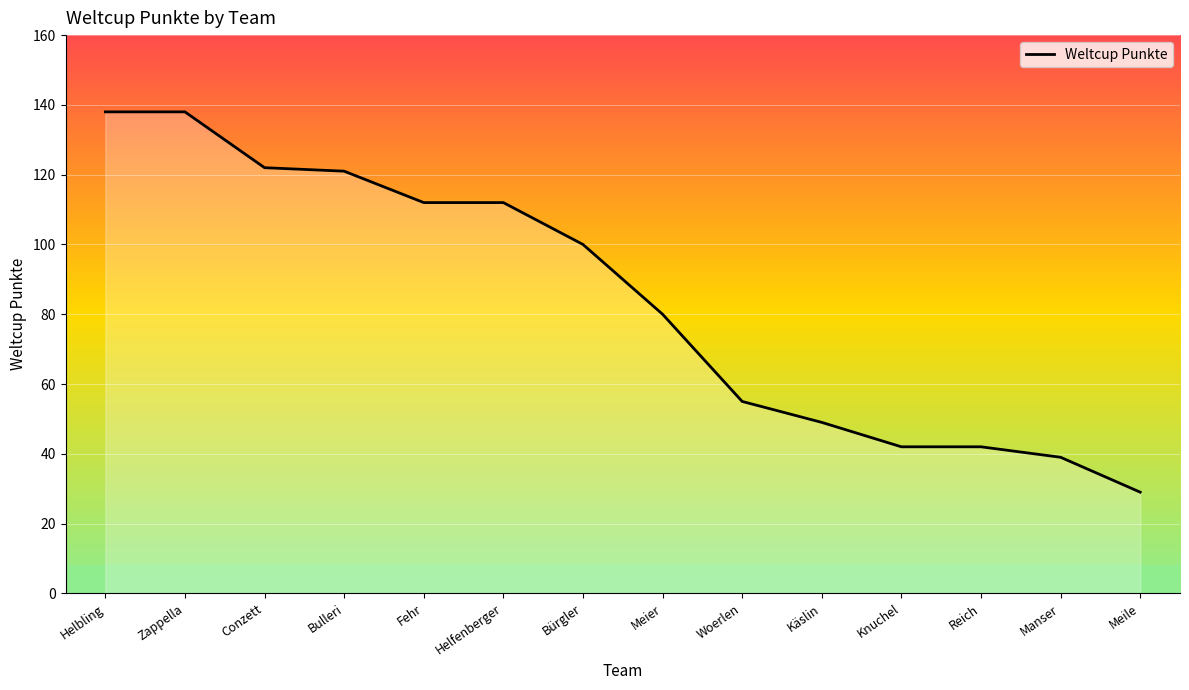

What is the maximum value shown in the chart?

138